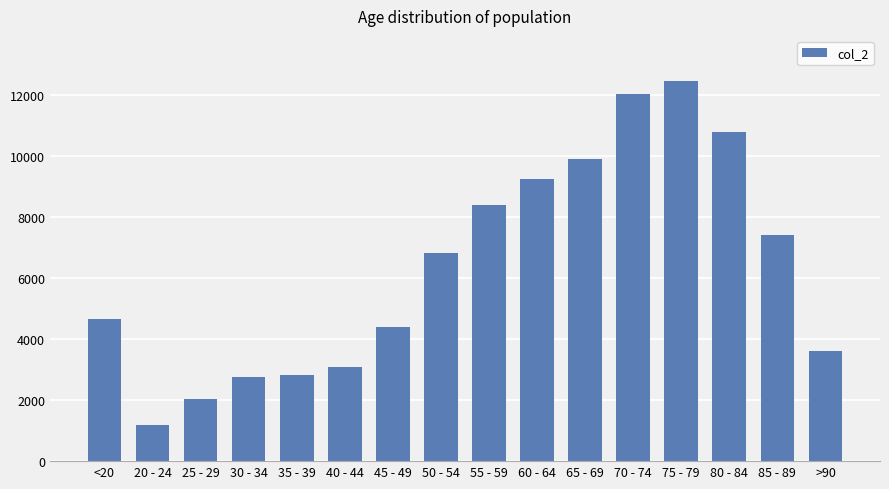

How many data points does each series have?

16